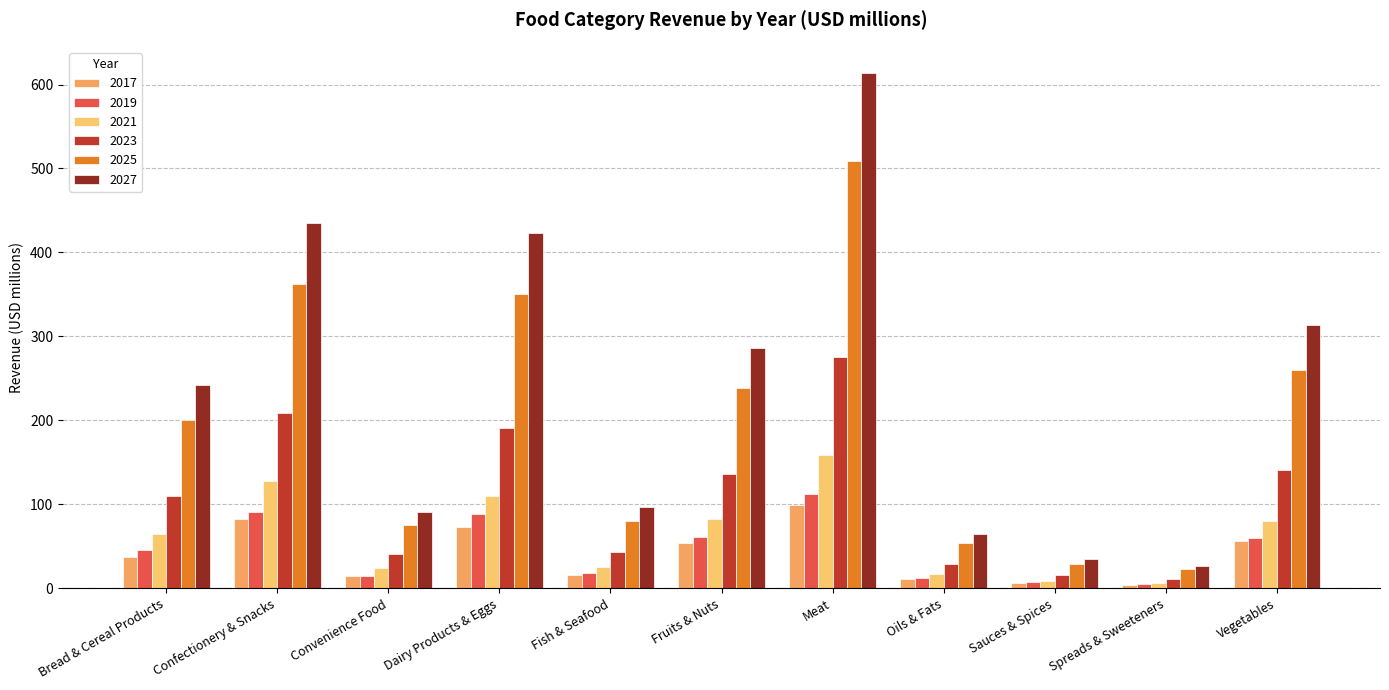

What is the total value across all series at Fish & Seafood?

281.2